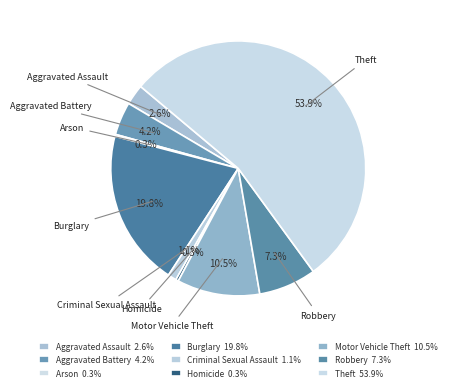

True or false: Robbery accounts for 19% of the total.

False